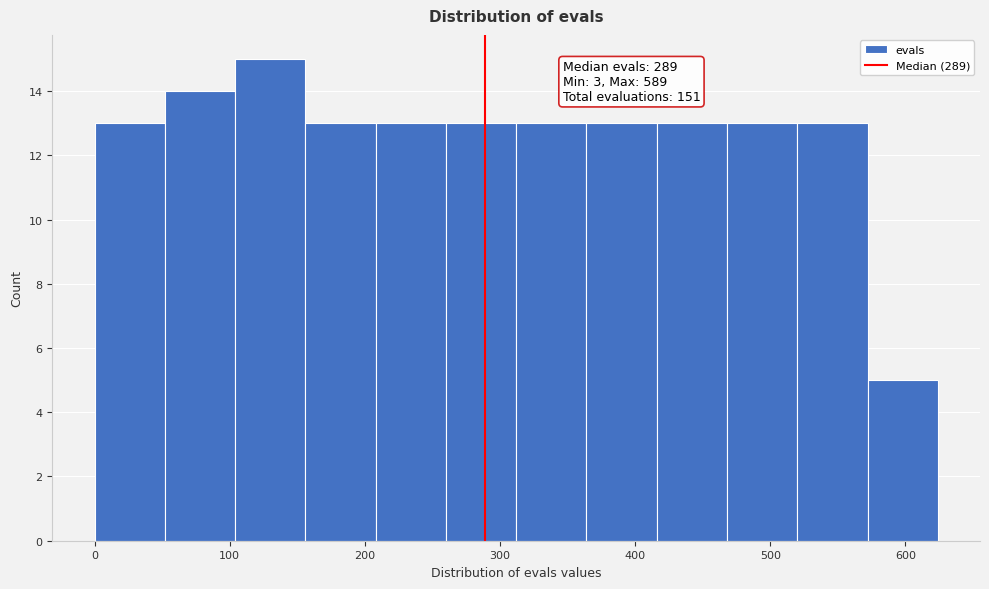

Which range on the x-axis has the tallest bar?

104 to 156